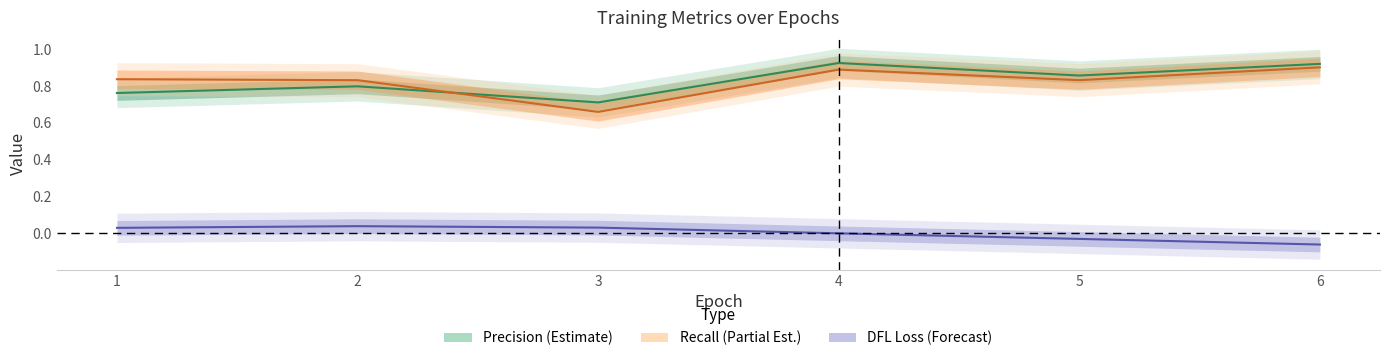

Where is metrics/precision(B) nearest to the value 0?

3